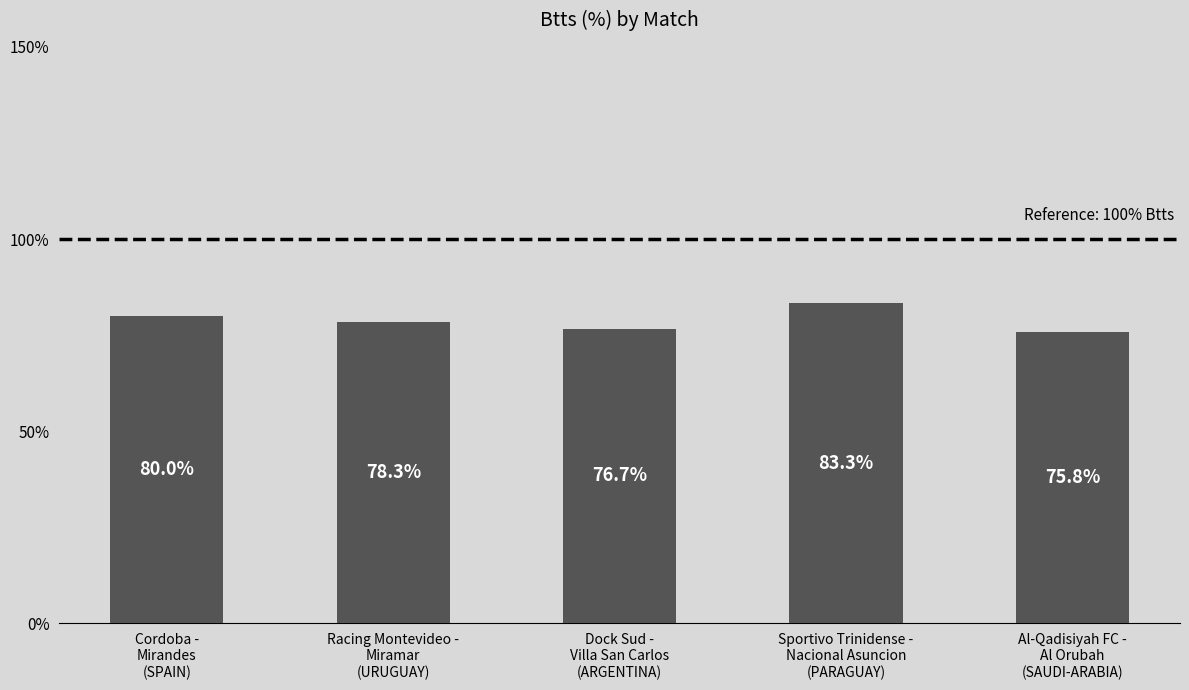

At which label is the value closest to 79?

Racing Montevideo -
Miramar
(URUGUAY)